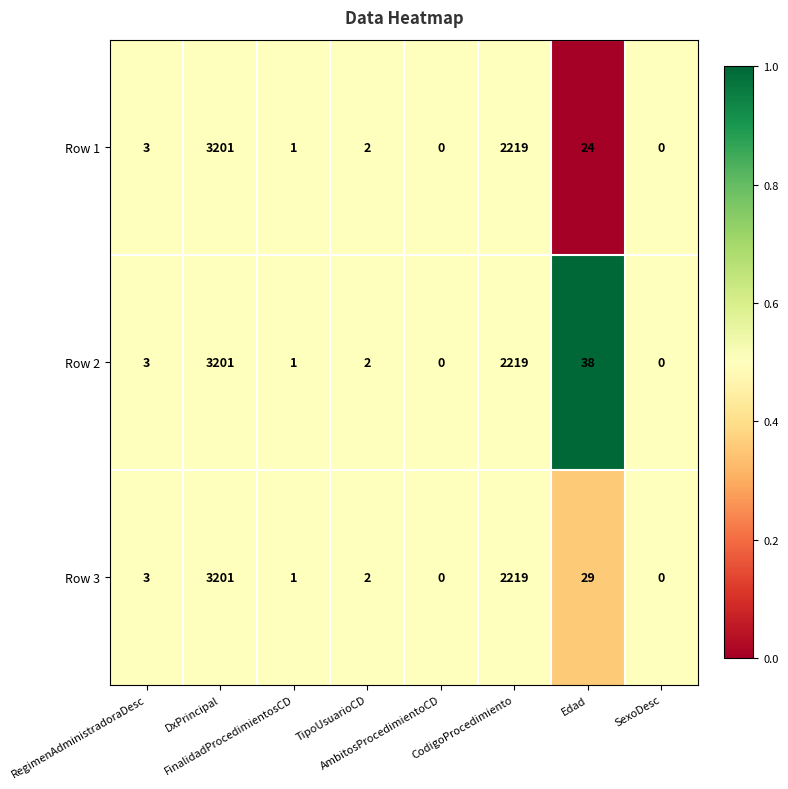

Rank the series by their average value, from highest to lowest.

Row 2, Row 3, Row 1